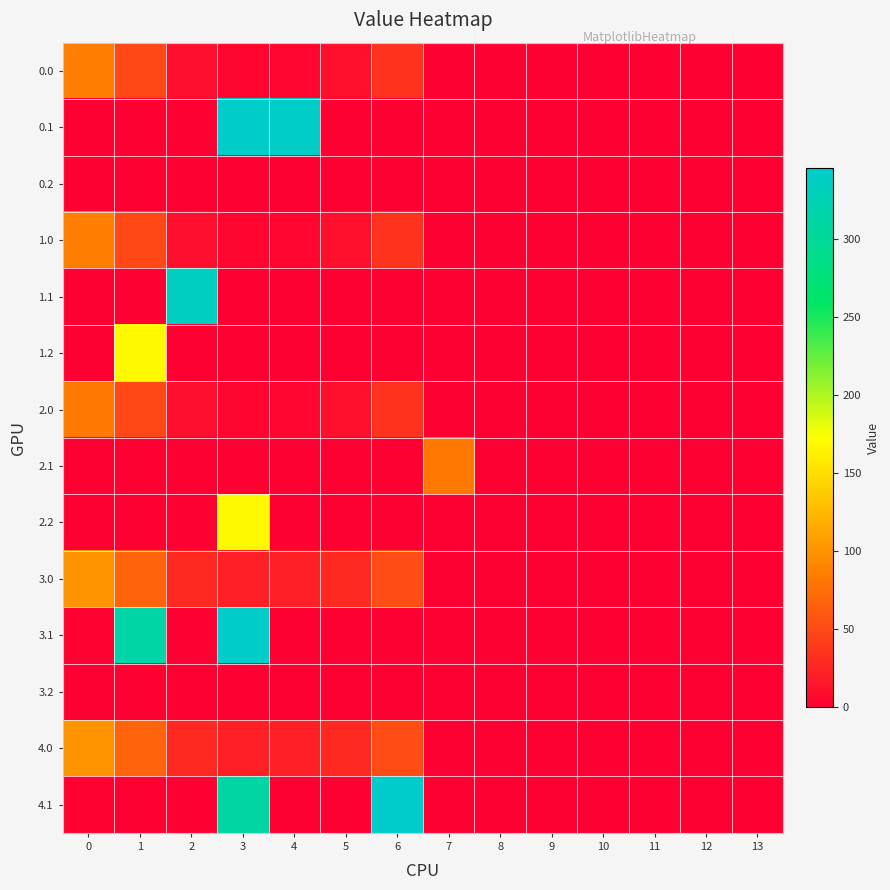

At which category does the chart reach its minimum across all series?

7